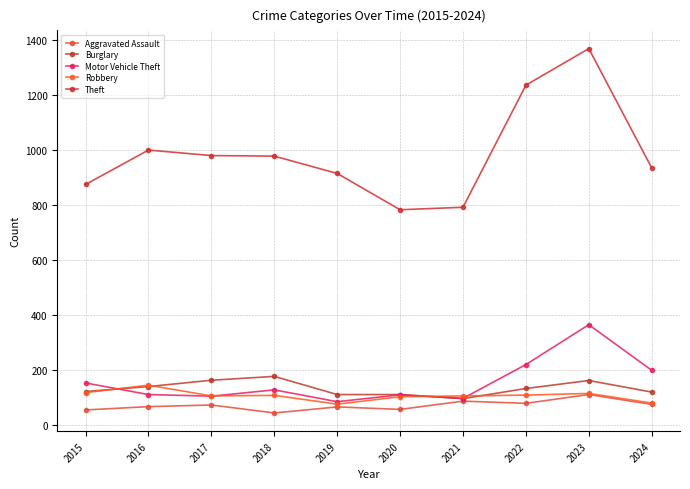

How many distinct data groups are displayed?

5